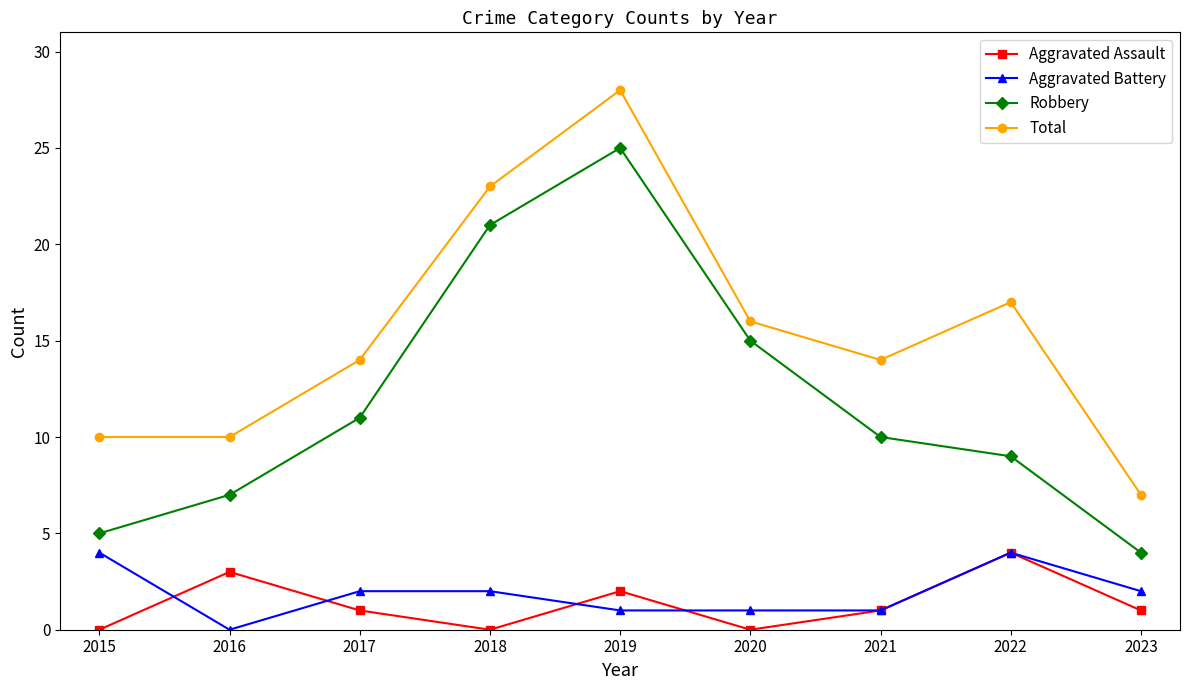

Rank the categories by Robbery value from lowest to highest.

2023, 2015, 2016, 2022, 2021, 2017, 2020, 2018, 2019